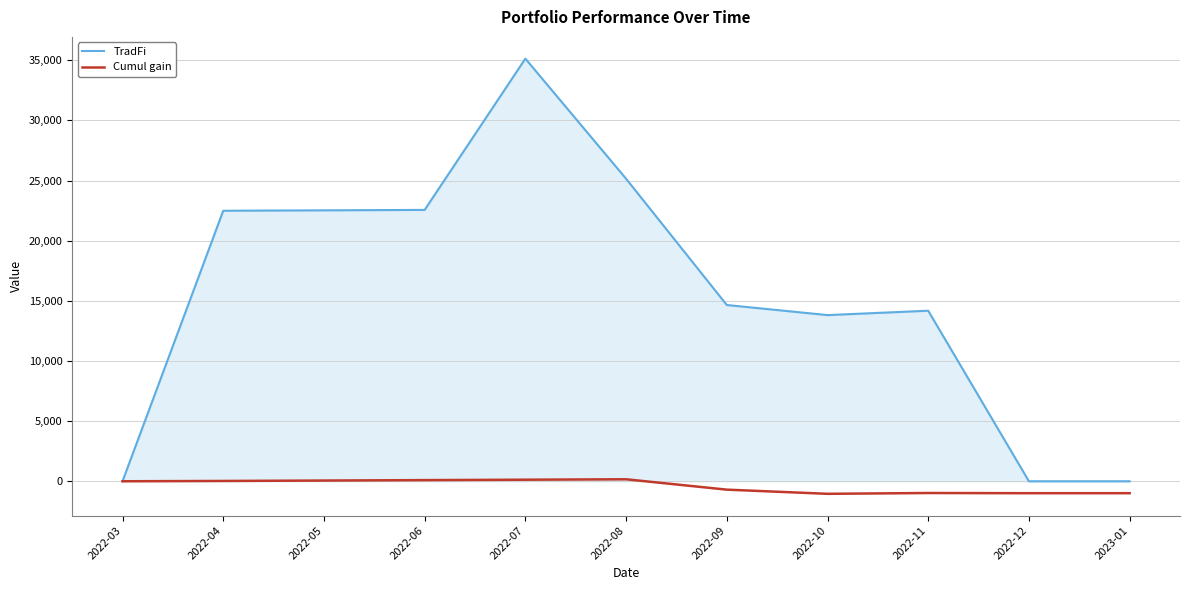

What is the maximum value shown in the chart?

35130.0